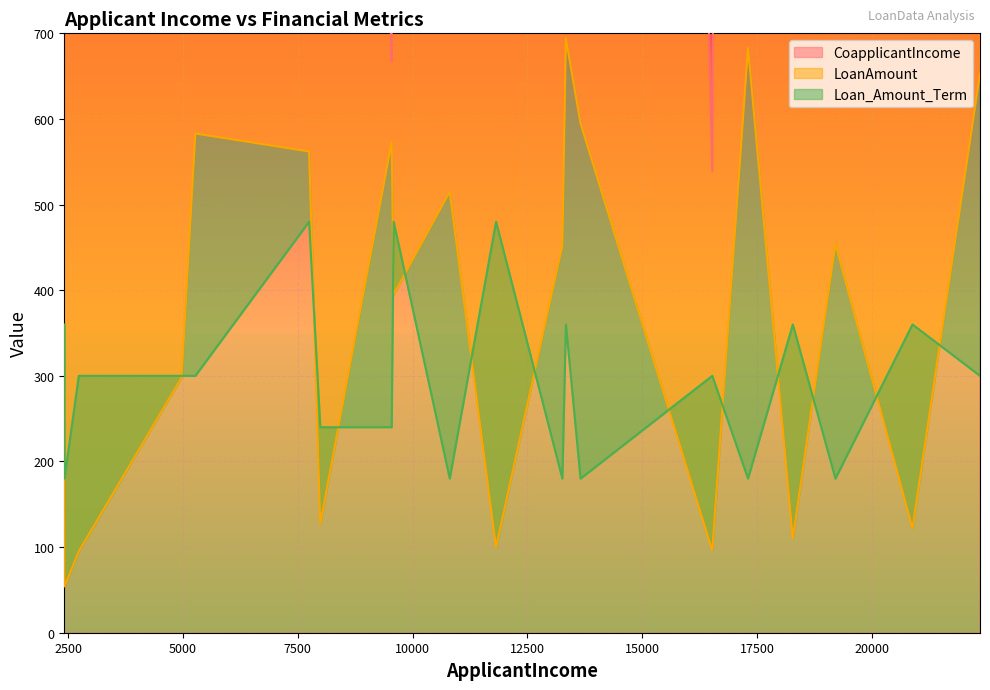

Rank the categories by Loan_Amount_Term value from highest to lowest.

11817, 7745, 9587, 18281, 13338, 2412, 20888, 22358, 5267, 2728, 4967, 16527, 9543, 7988, 17305, 13261, 2417, 10808, 19209, 13657